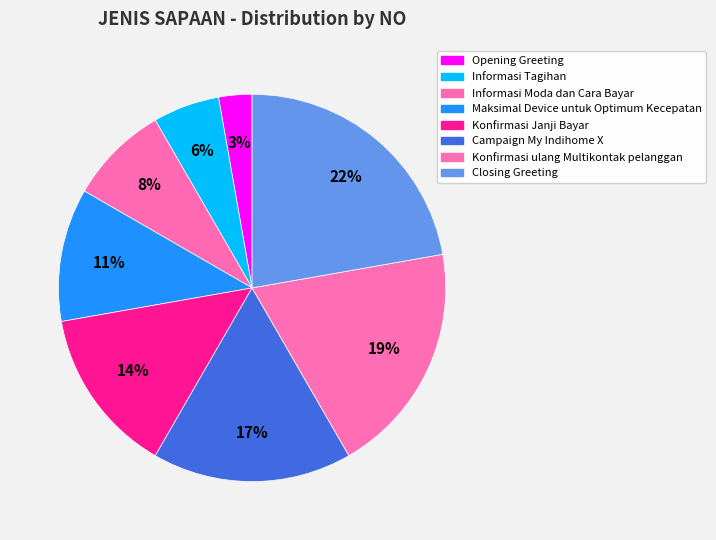

Which has a higher value, Maksimal Device untuk Optimum Kecepatan or Informasi Tagihan?

Maksimal Device untuk Optimum Kecepatan